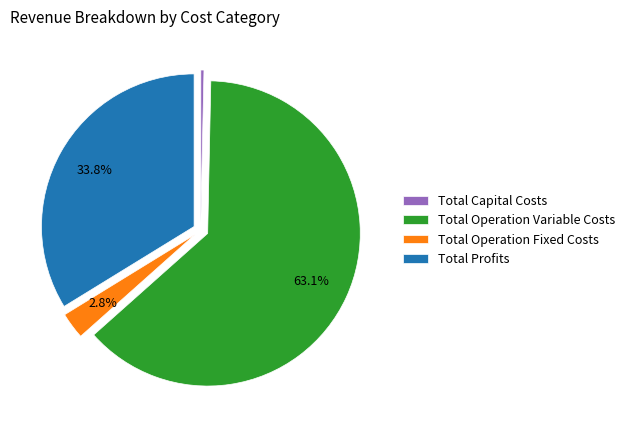

What is the smallest slice in the pie chart?

Total Capital Costs